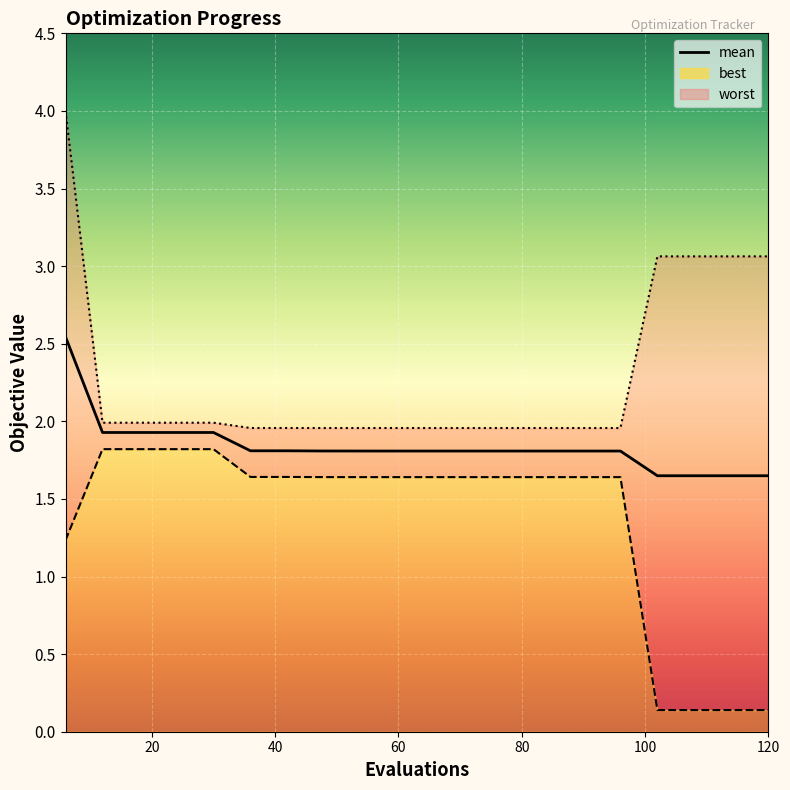

What is the value of the worst point at the 2nd from the left?

2.0